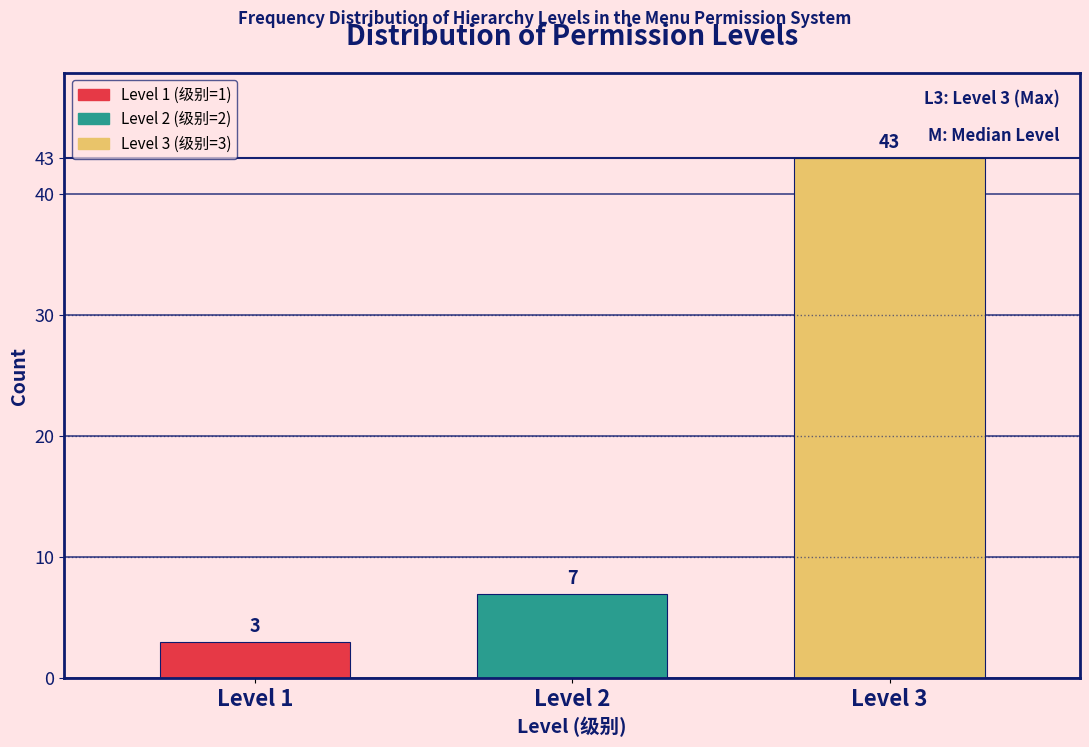

Reading left to right, what are all the values shown in this chart?

3	7	43